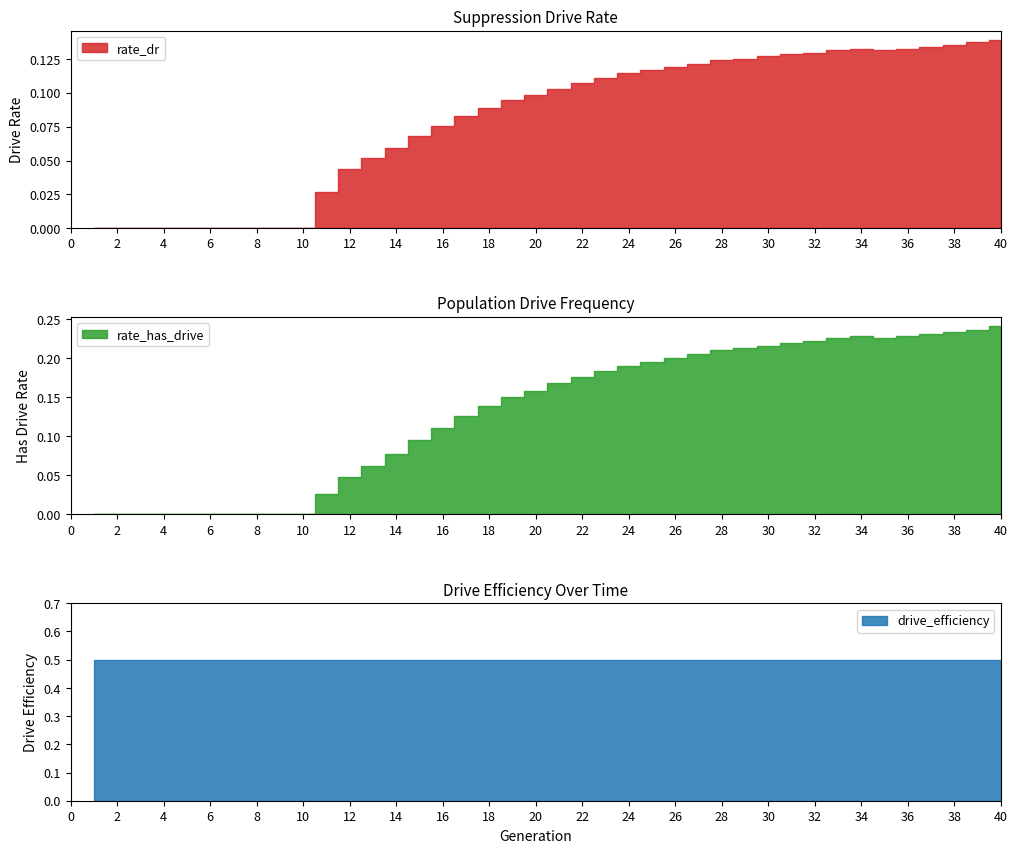

Count the rate_dr values in the range 0 to 1.

40